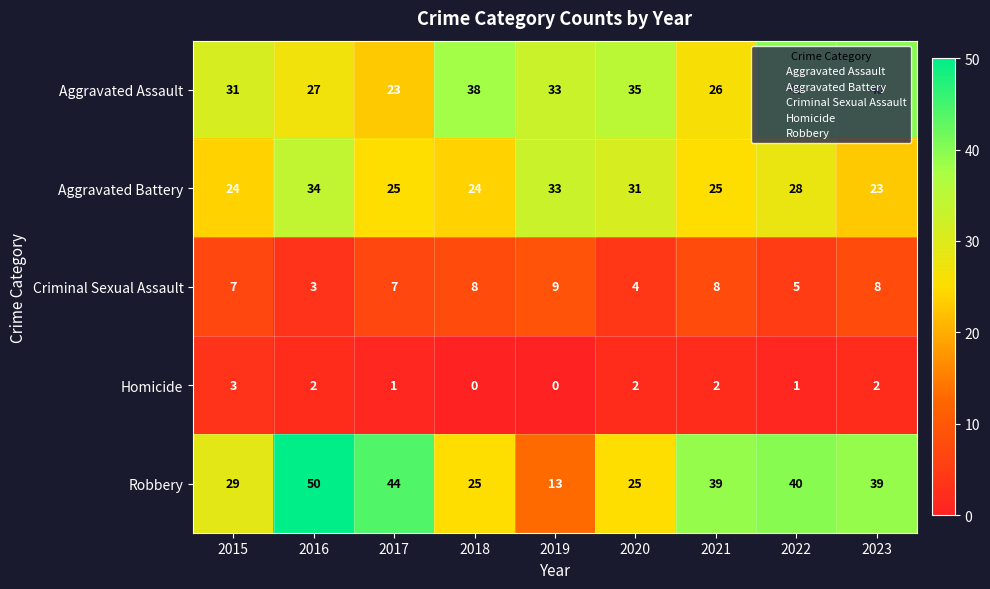

Is it true that Aggravated Assault equals 51 at 2019?

False